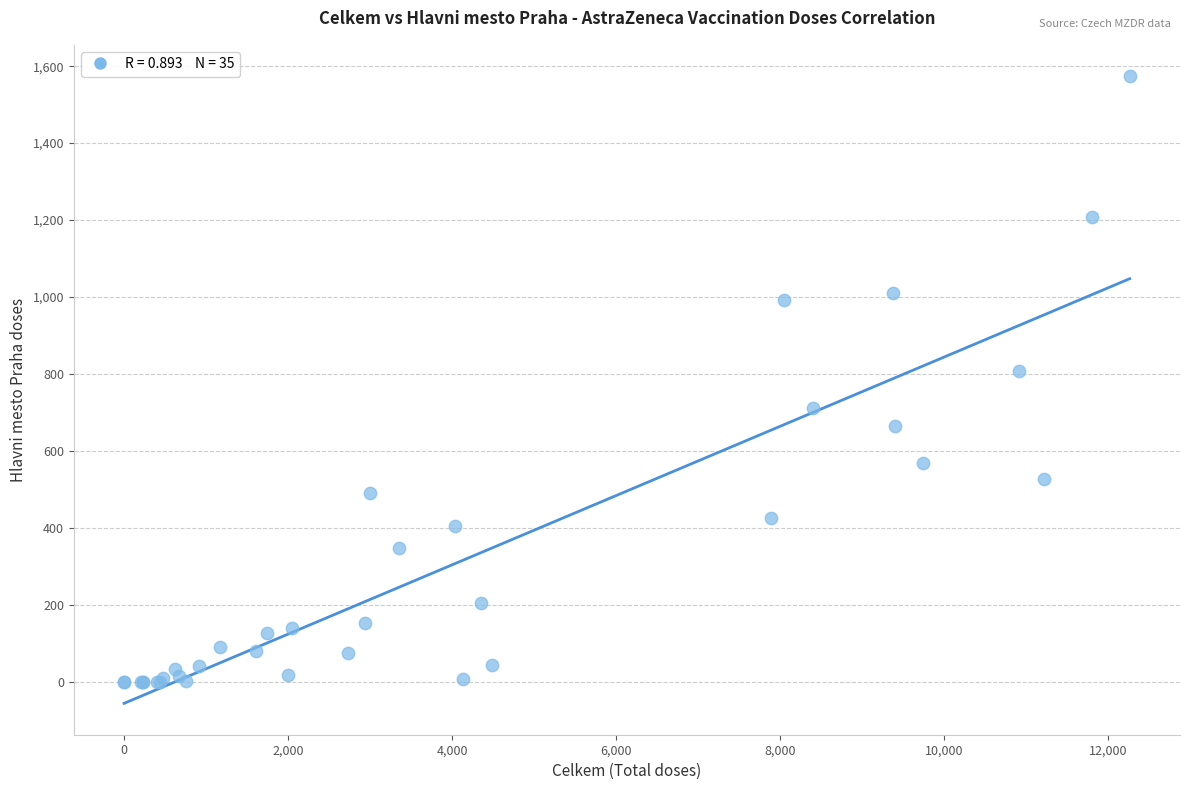

What Y value in the scatter plot is closest to 787?

807